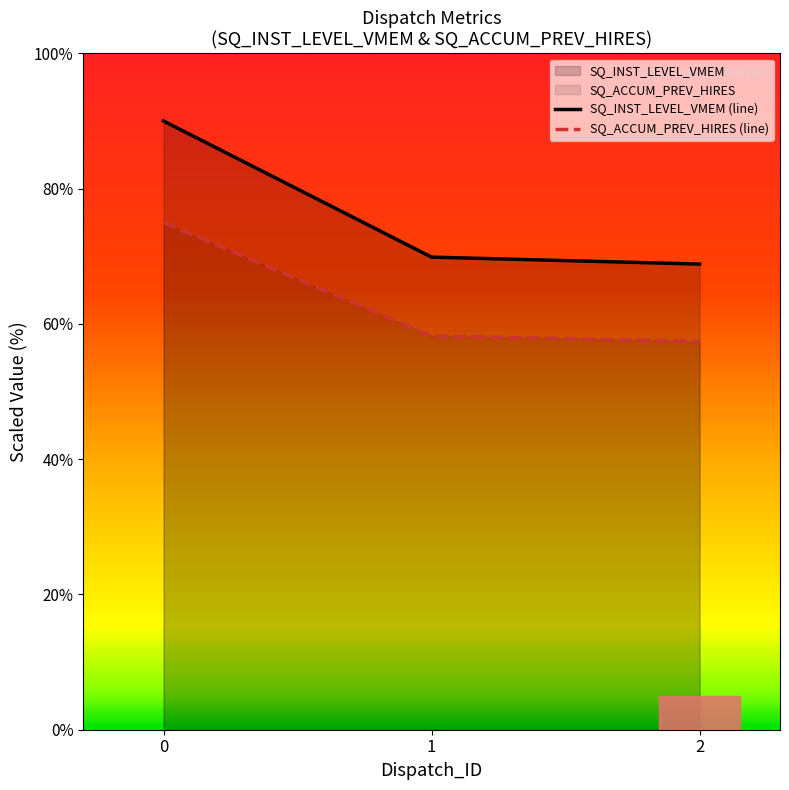

What is the minimum value shown in the chart?

57.4